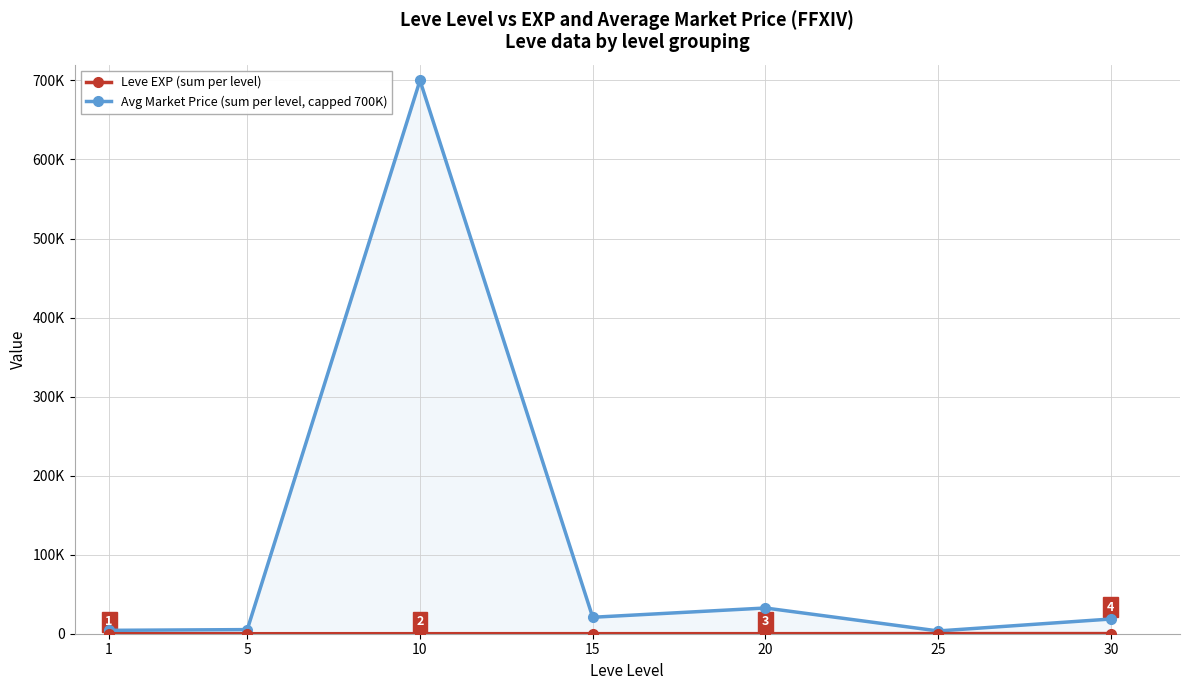

Which series has the largest total across all categories?

Avg Market Price (sum per level, capped 700K)